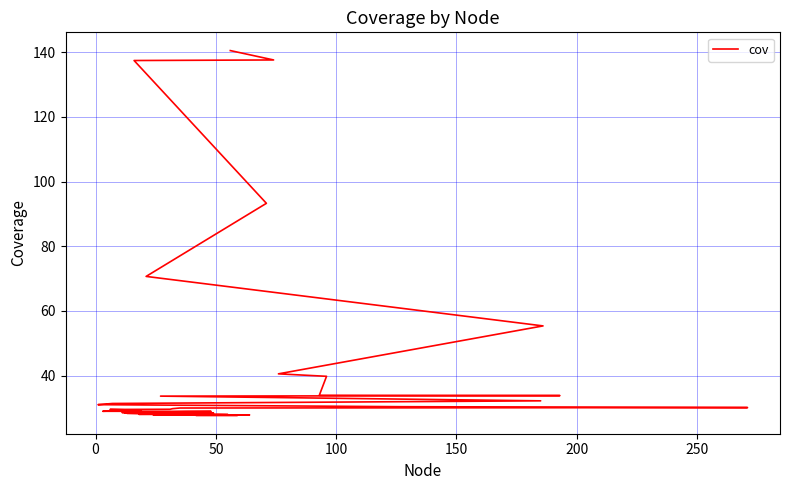

How many data points does each series have?

40